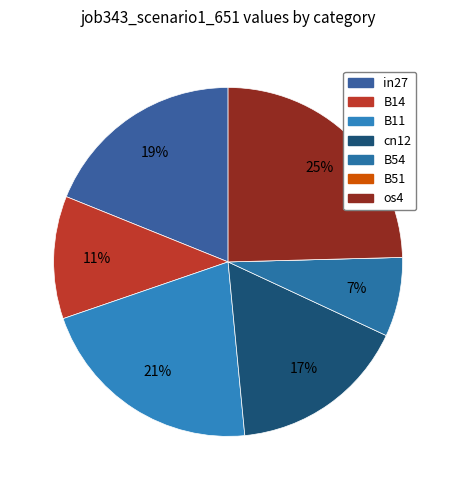

Does os4 account for over 50% of the chart?

No